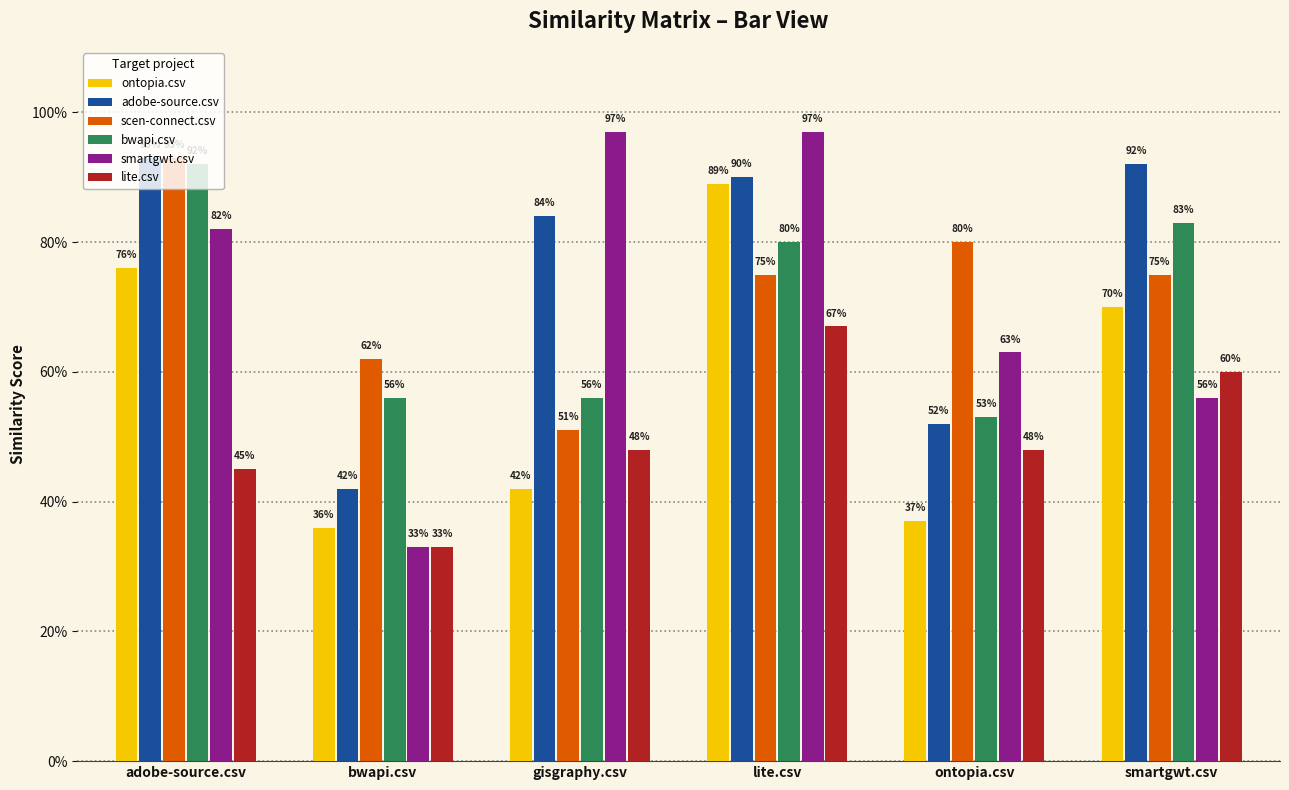

What is the difference between the maximum and minimum values in the scen-connect.csv series?

0.4